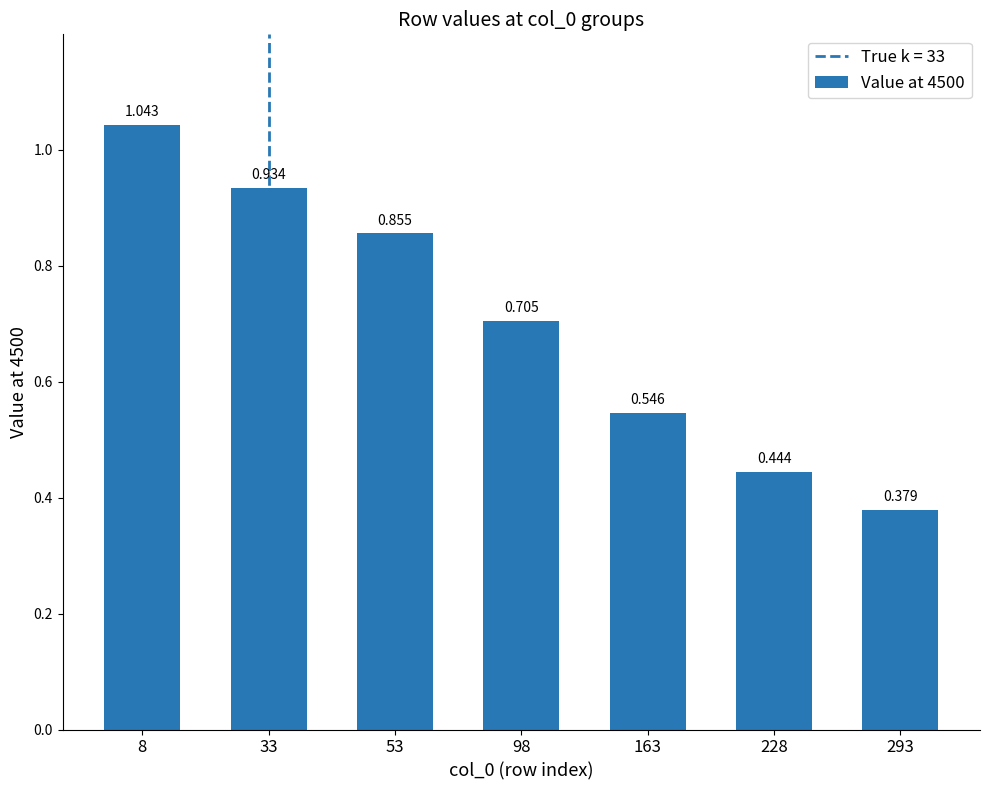

List the labels in order of value, smallest first.

293, 228, 163, 98, 53, 33, 8